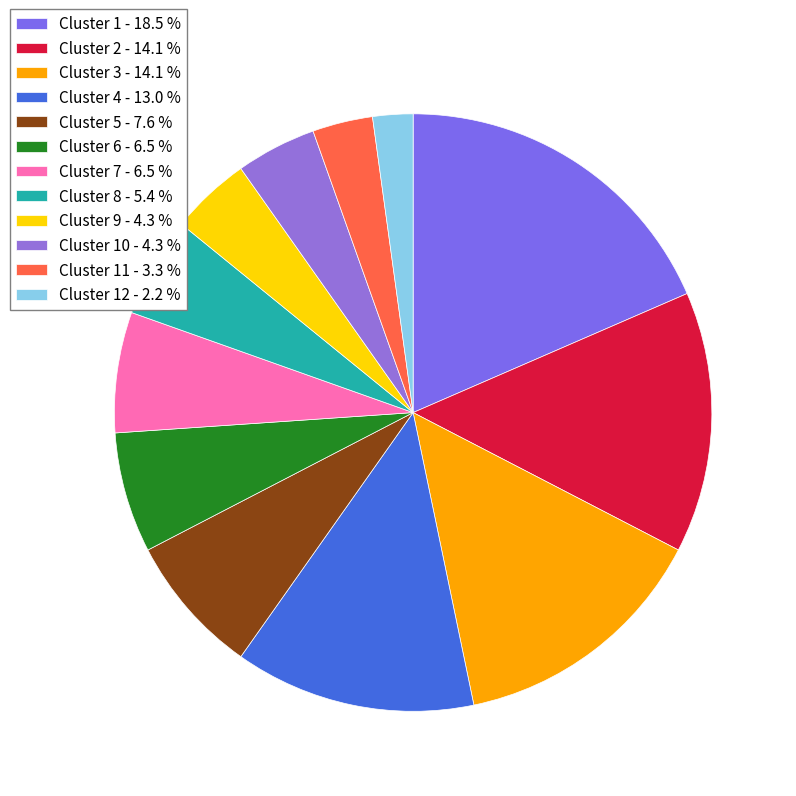

How many segments does this pie chart have?

12